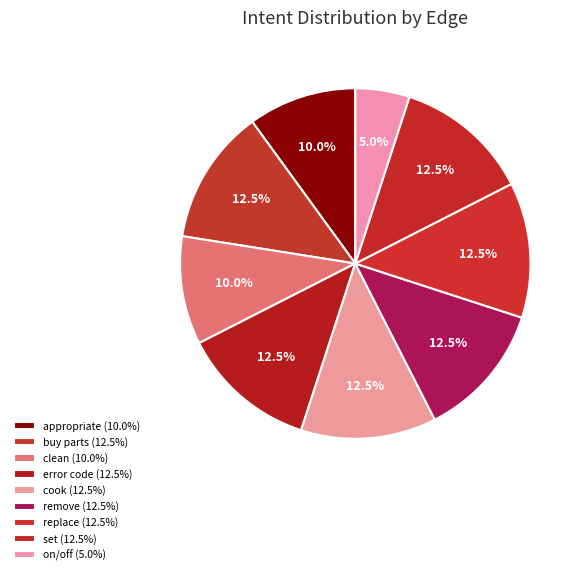

Which slice is the smallest?

how to turn on/off a feature on an appliance